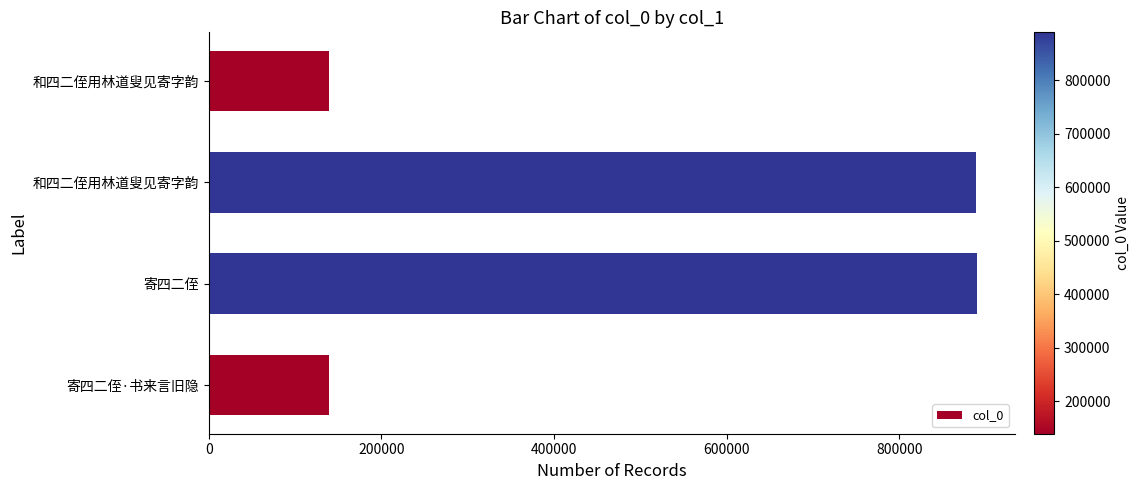

What is the minimum value shown in the chart?

139229